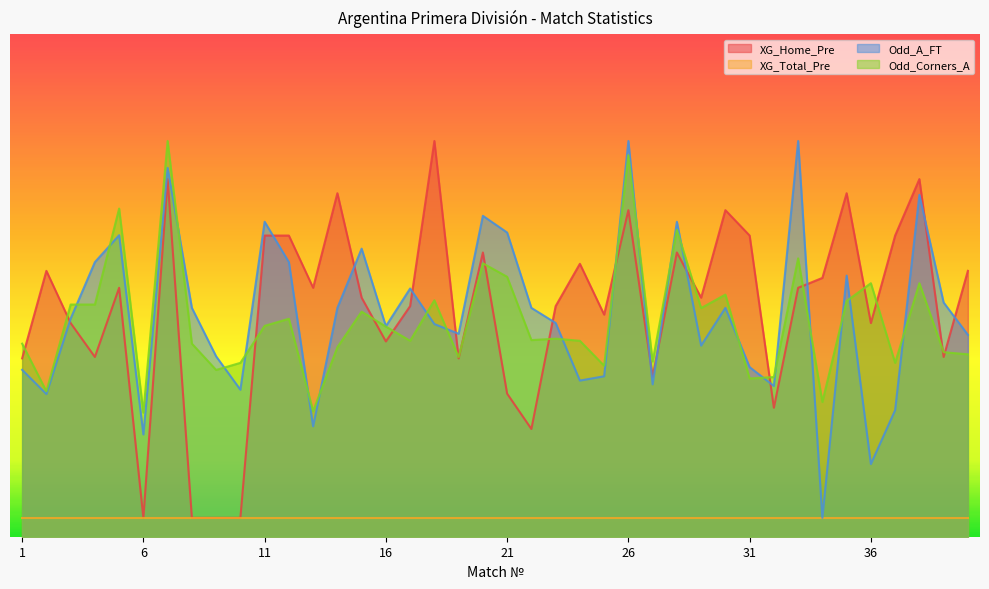

Which series has the widest spread of values?

XG_Home_Pre